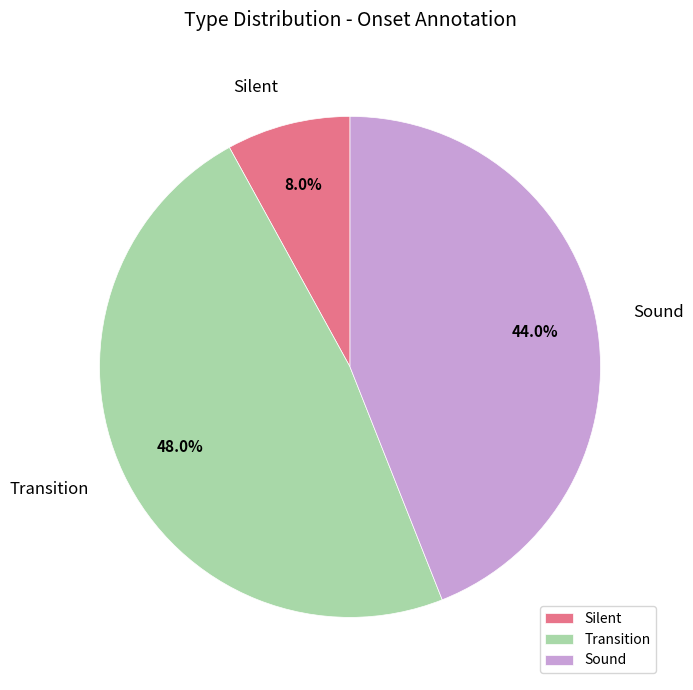

Is Sound the majority of the pie?

No